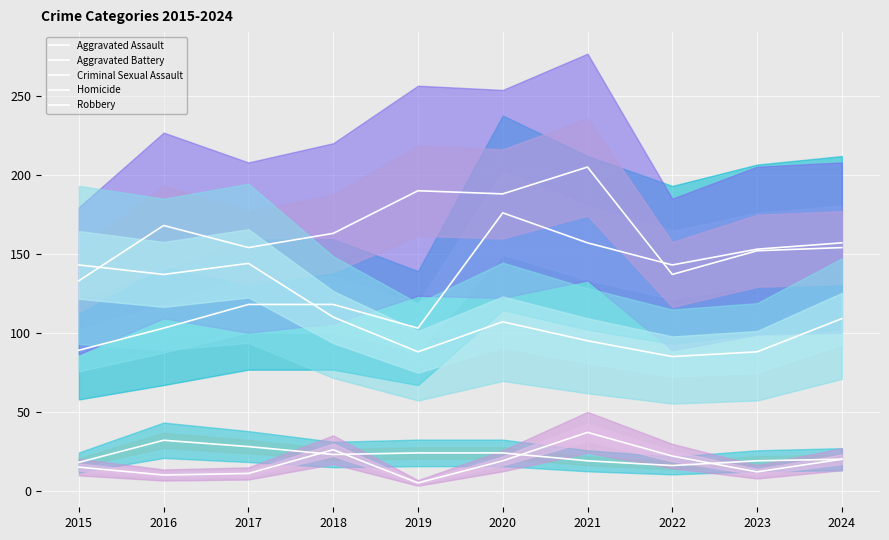

What is the lowest value of the Homicide series?

5